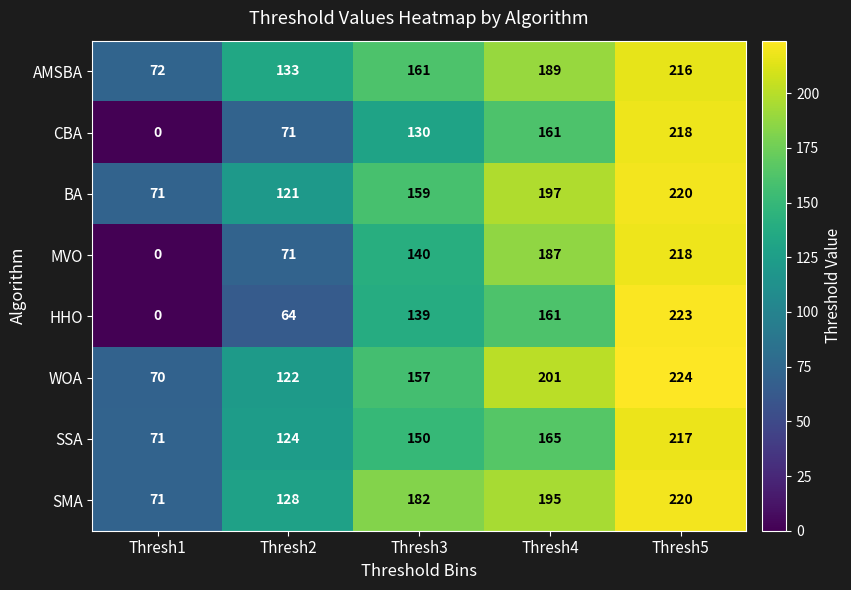

What is the difference between the second highest and minimum values in the MVO series?

187